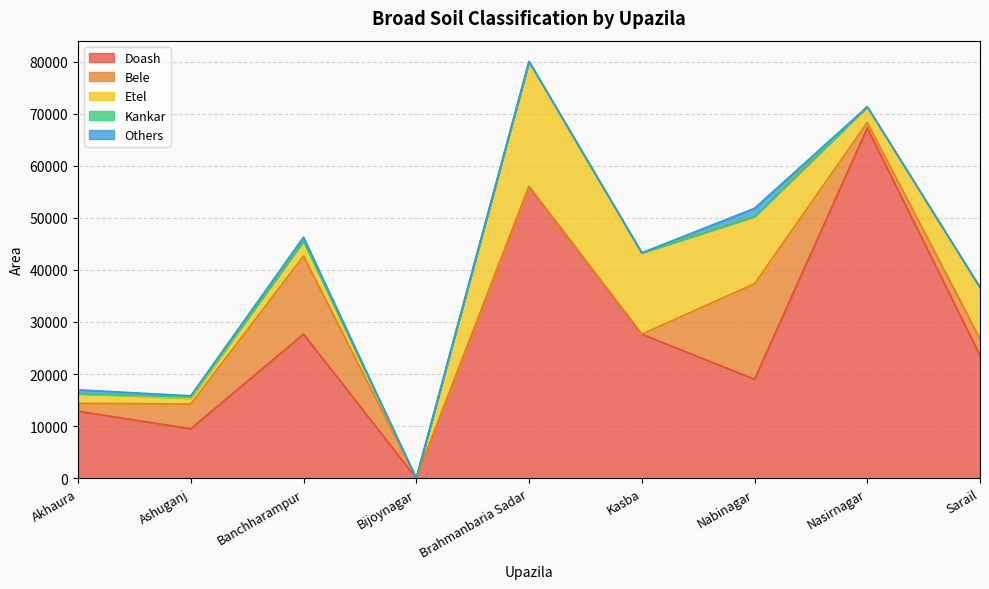

In Others, how many points are lower than both neighbors (excluding endpoints)?

1